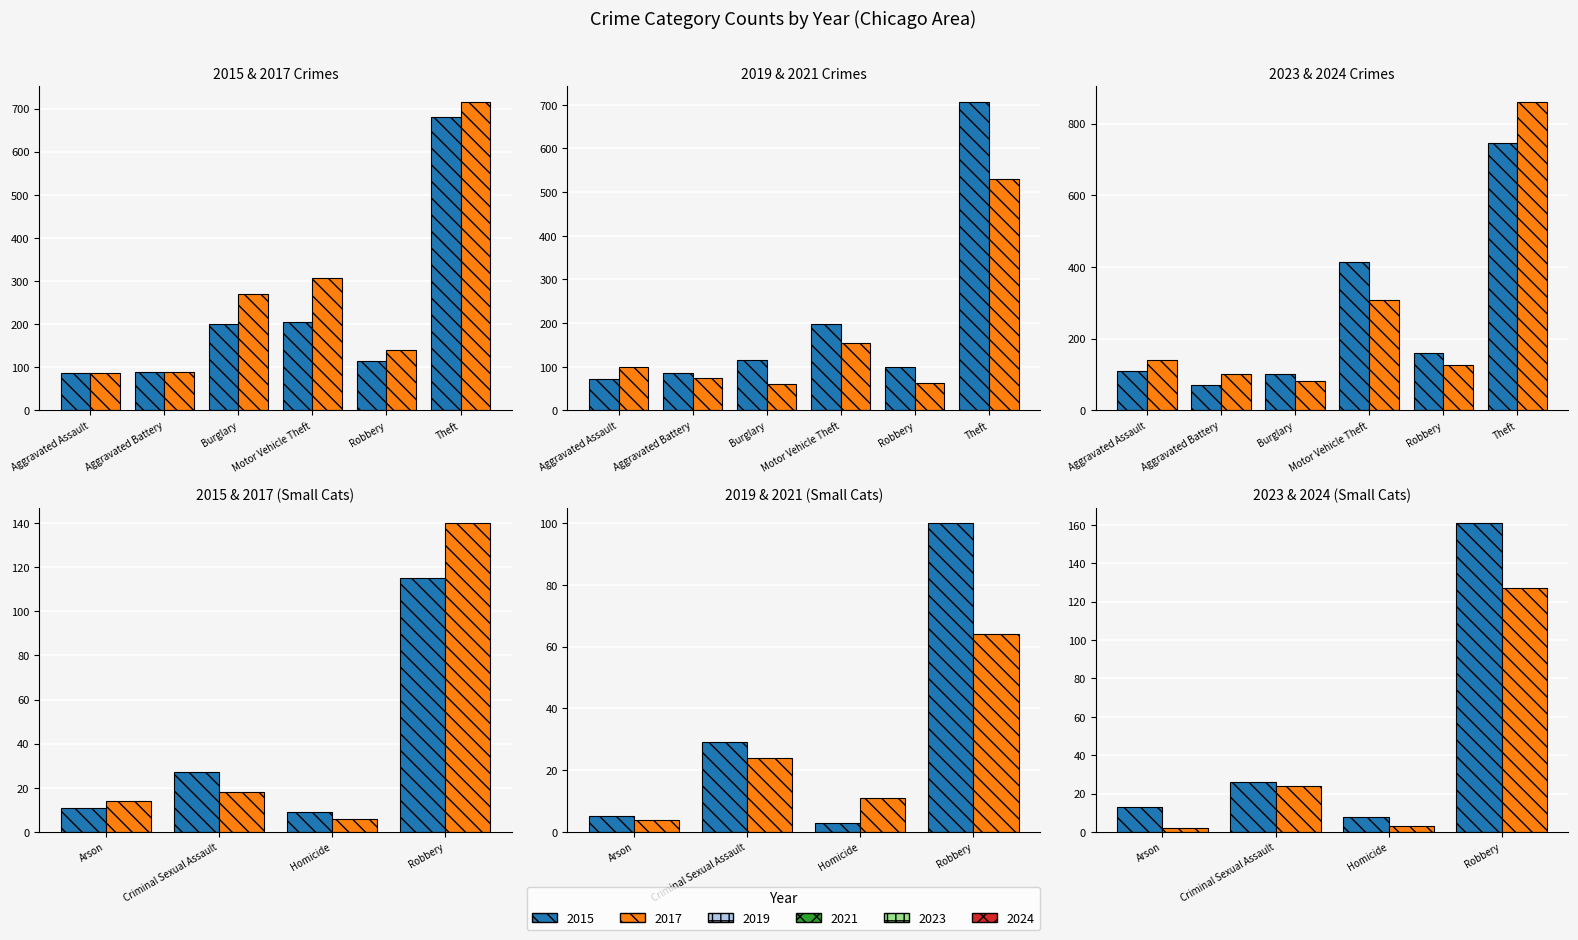

What is the difference between the maximum and second lowest values in the 2021 series?

518